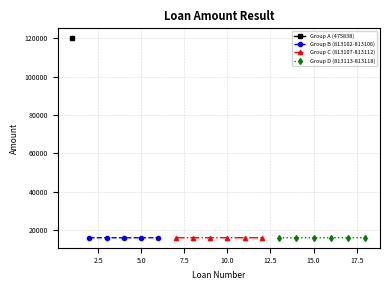

What is the sum of the values at 813117 and 813106?

32019